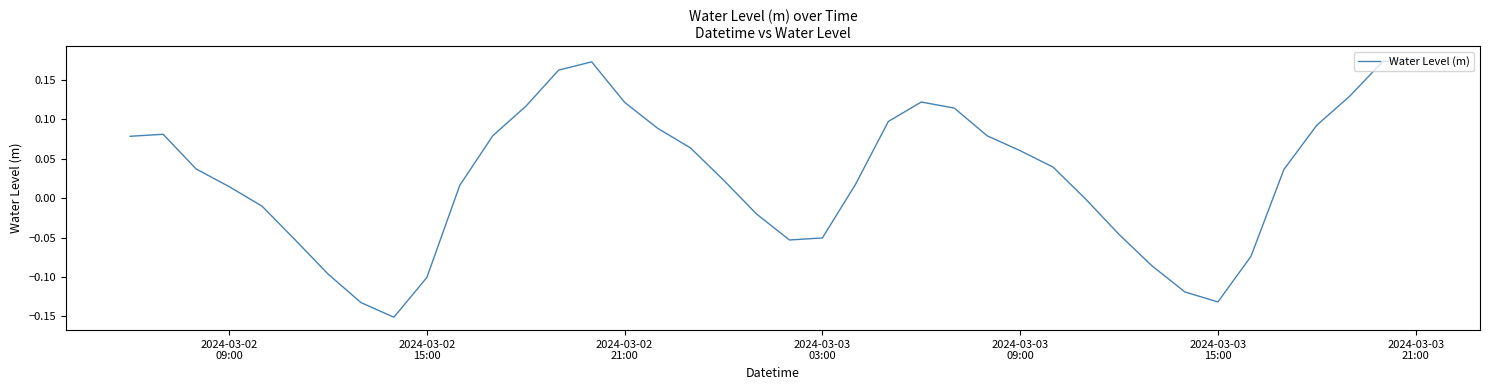

How many values exceed 0?

25